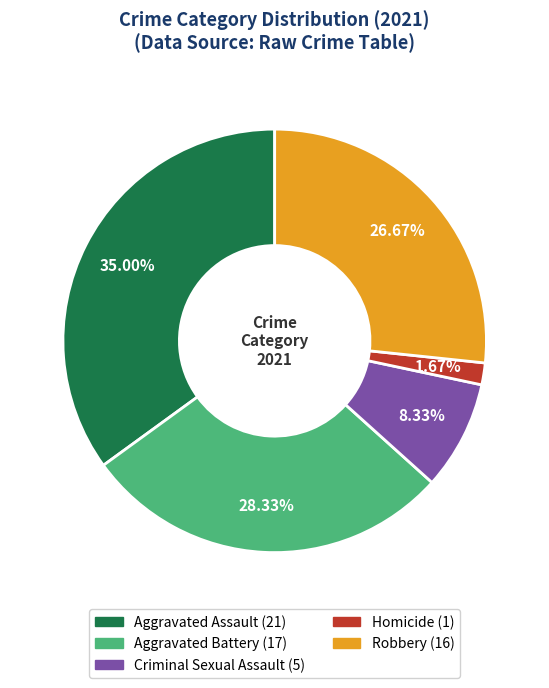

Combined, do Criminal Sexual Assault and Robbery account for over 50%?

No